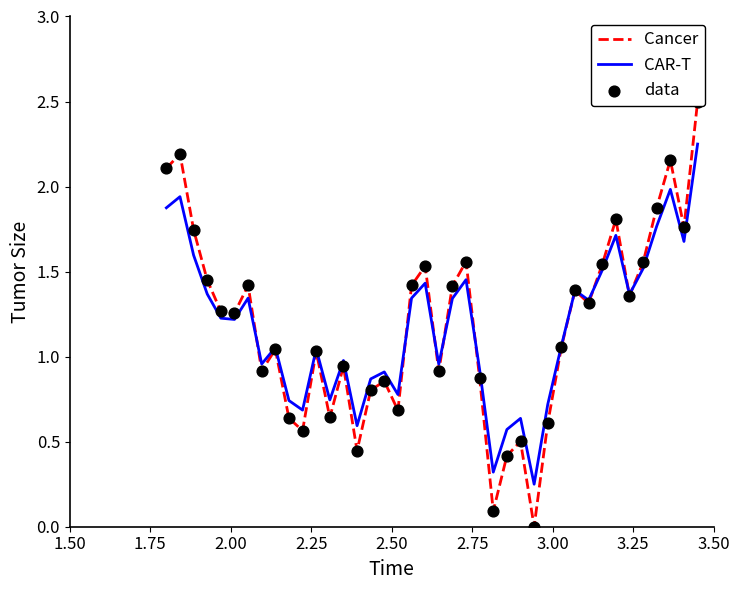

Is the value of Cancer at 29 greater than the value of data at 15?

Yes